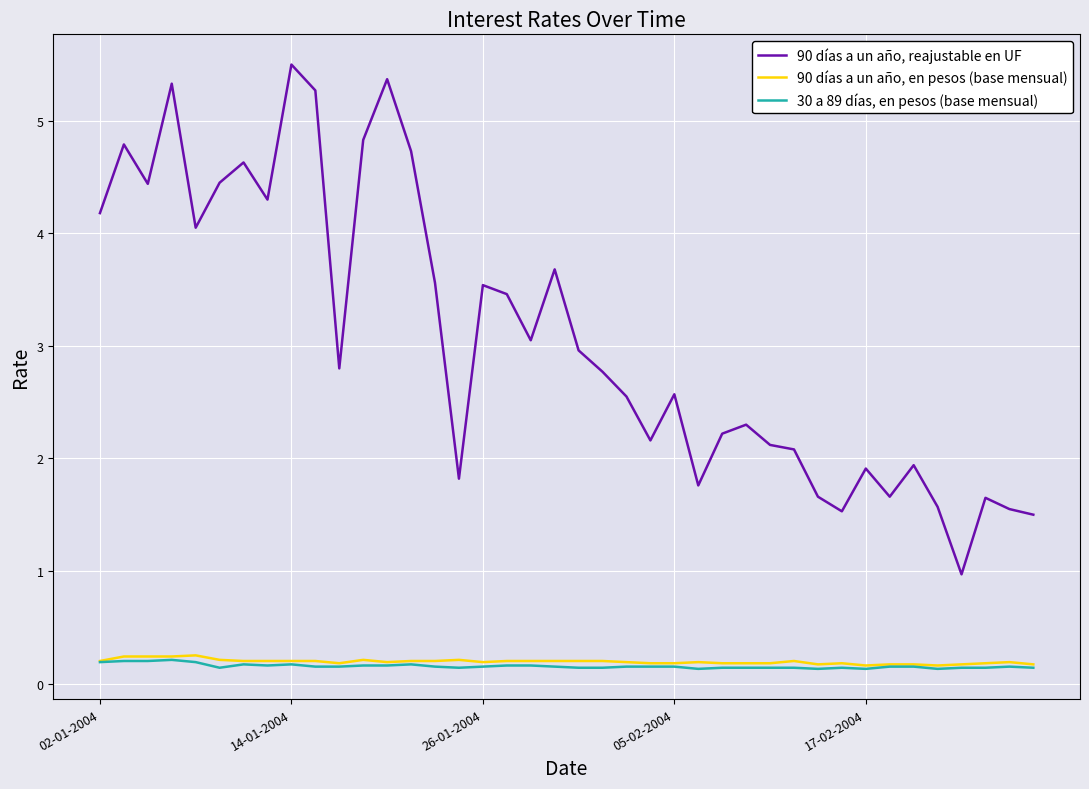

What is the difference between the second highest and second lowest values in the 90 días a un año, en pesos (base mensual) series?

0.1